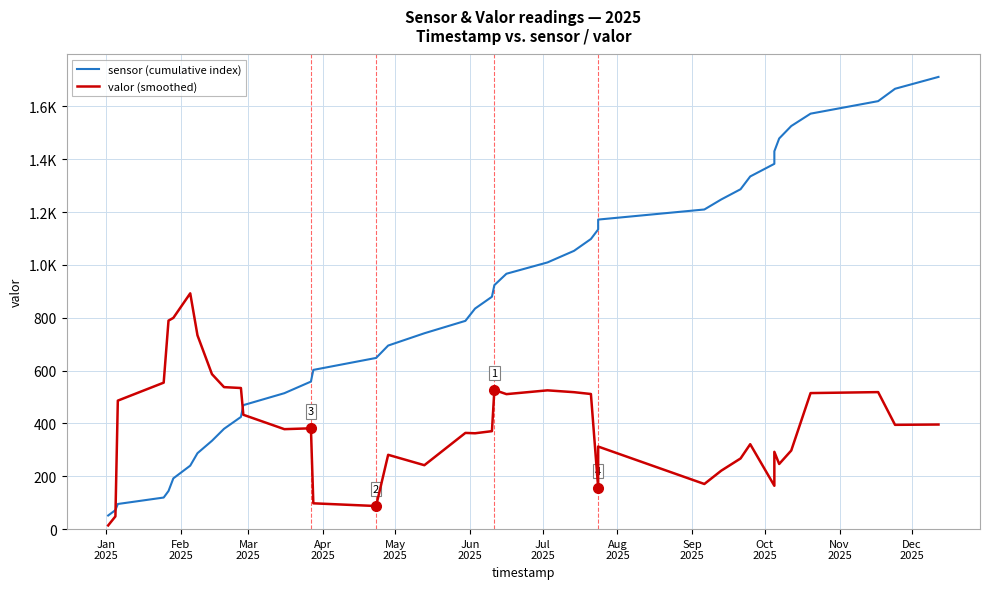

How many data points in sensor (cumulative index) are less than 879?

20